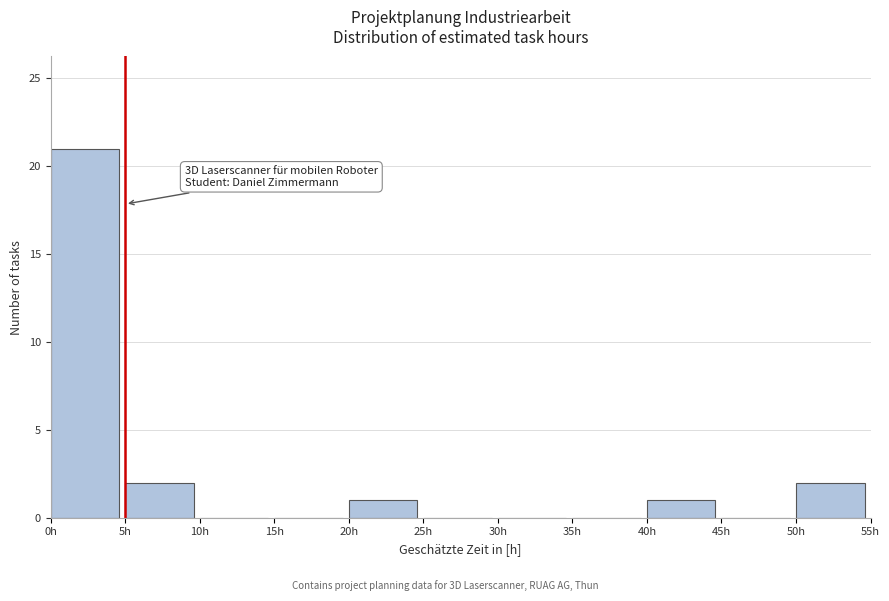

Which range on the x-axis has the tallest bar?

0 to 5